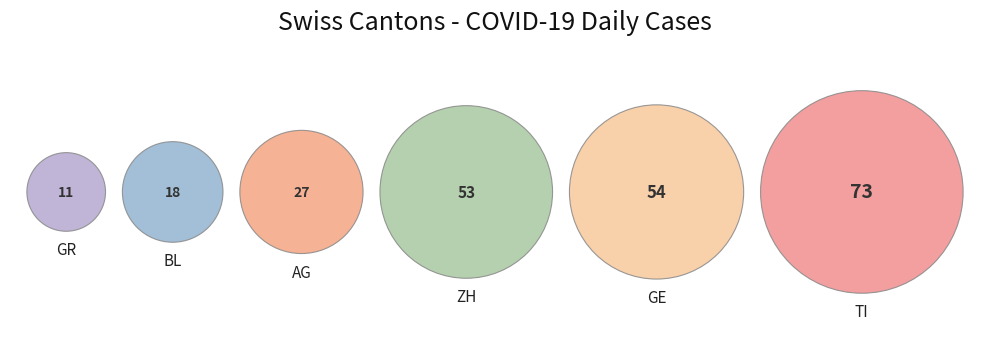

True or false: ZH accounts for 12% of the total.

False